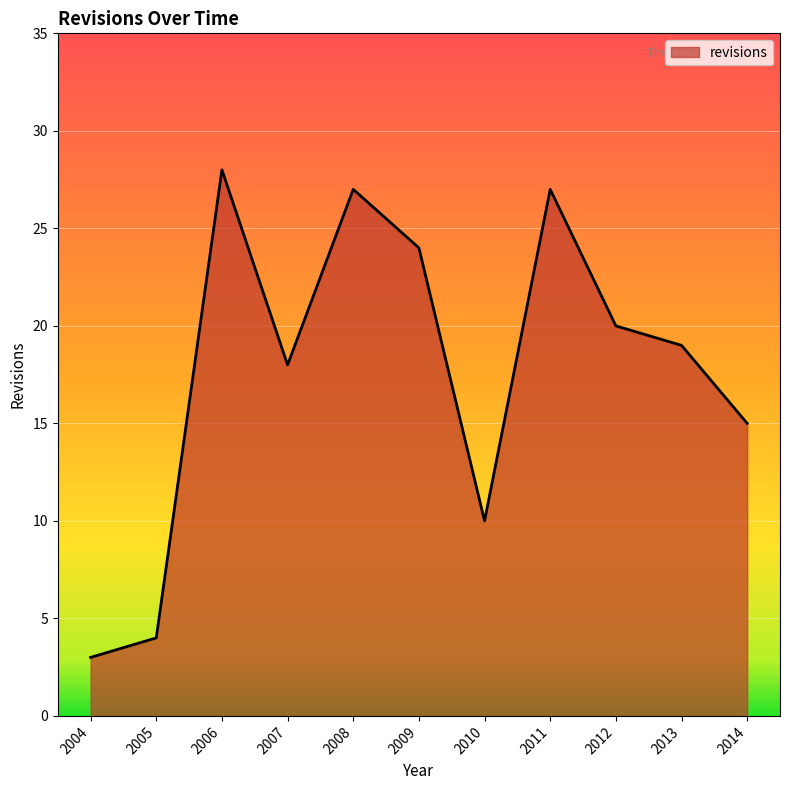

Which label corresponds to the largest value in the chart?

2006